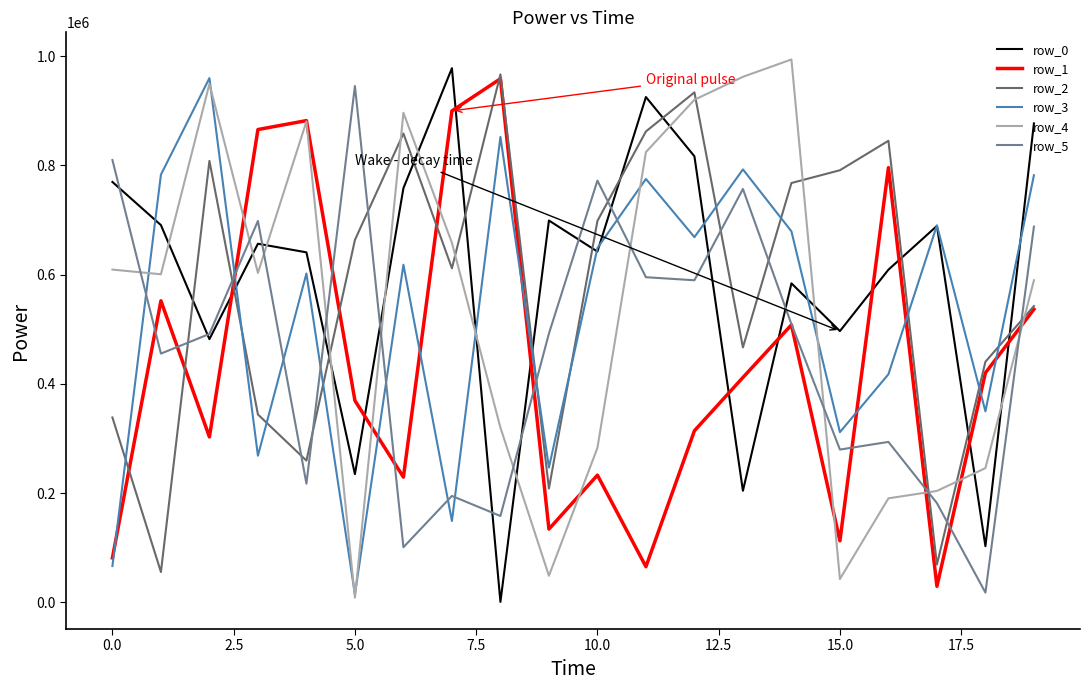

True or false: row_0 has more than 1 interior local peaks.

True